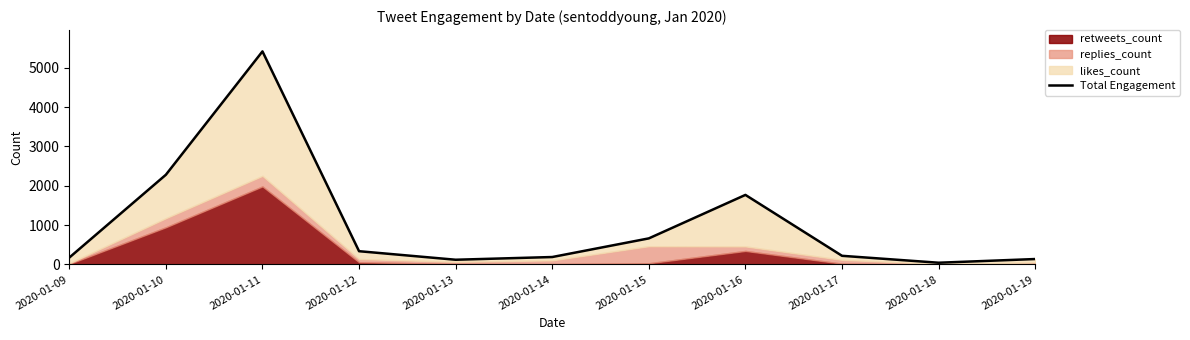

What is the change in value from 2020-01-14 to 2020-01-18?

-145